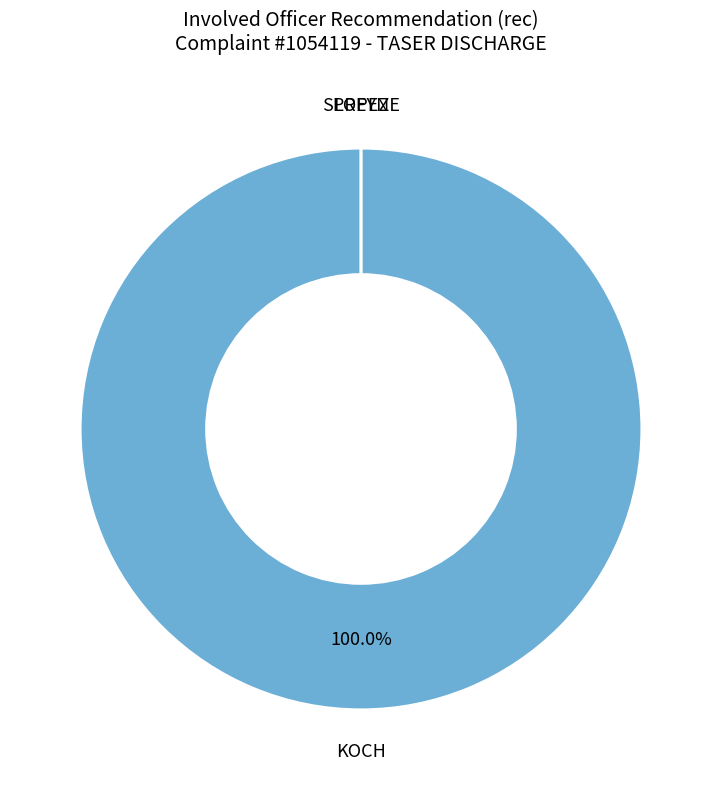

Is it true that KOCH is 94% of the pie?

False